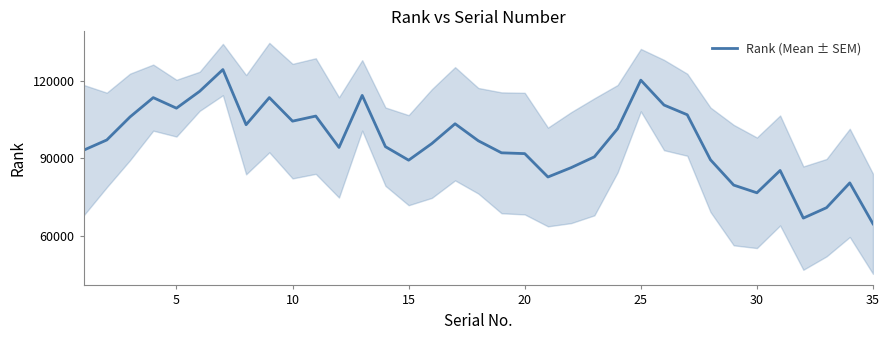

What is the highest value of the Rank (Mean ± SEM) series?

124236.0